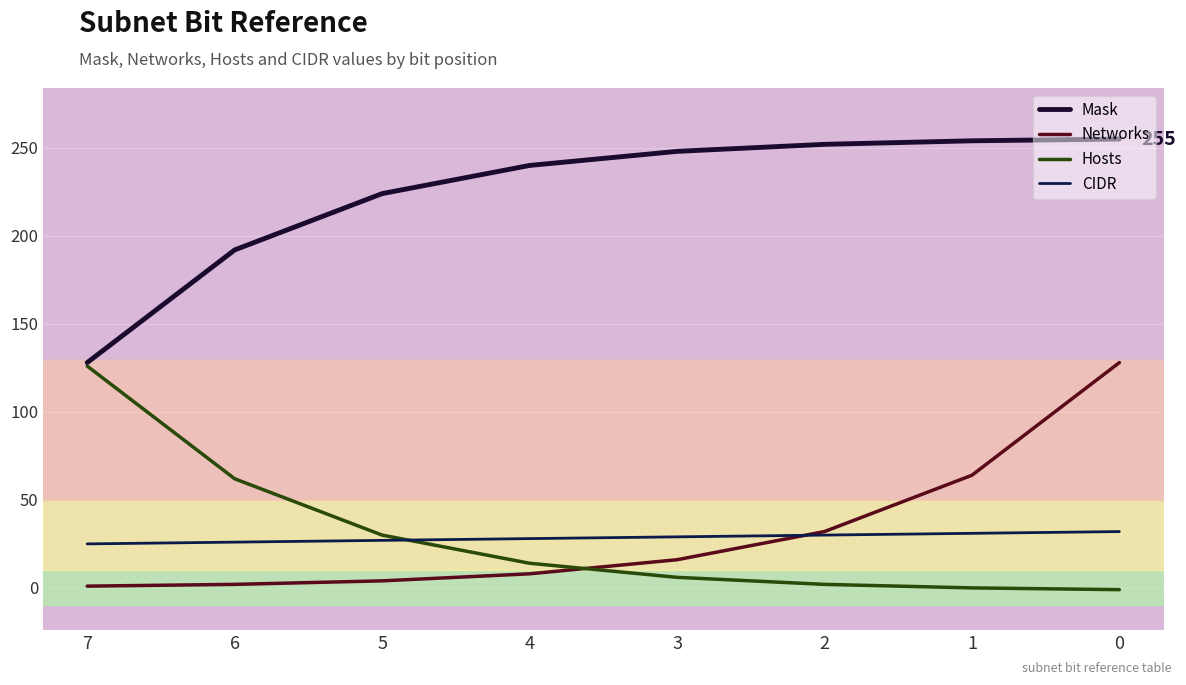

How many lines are shown in the chart?

4